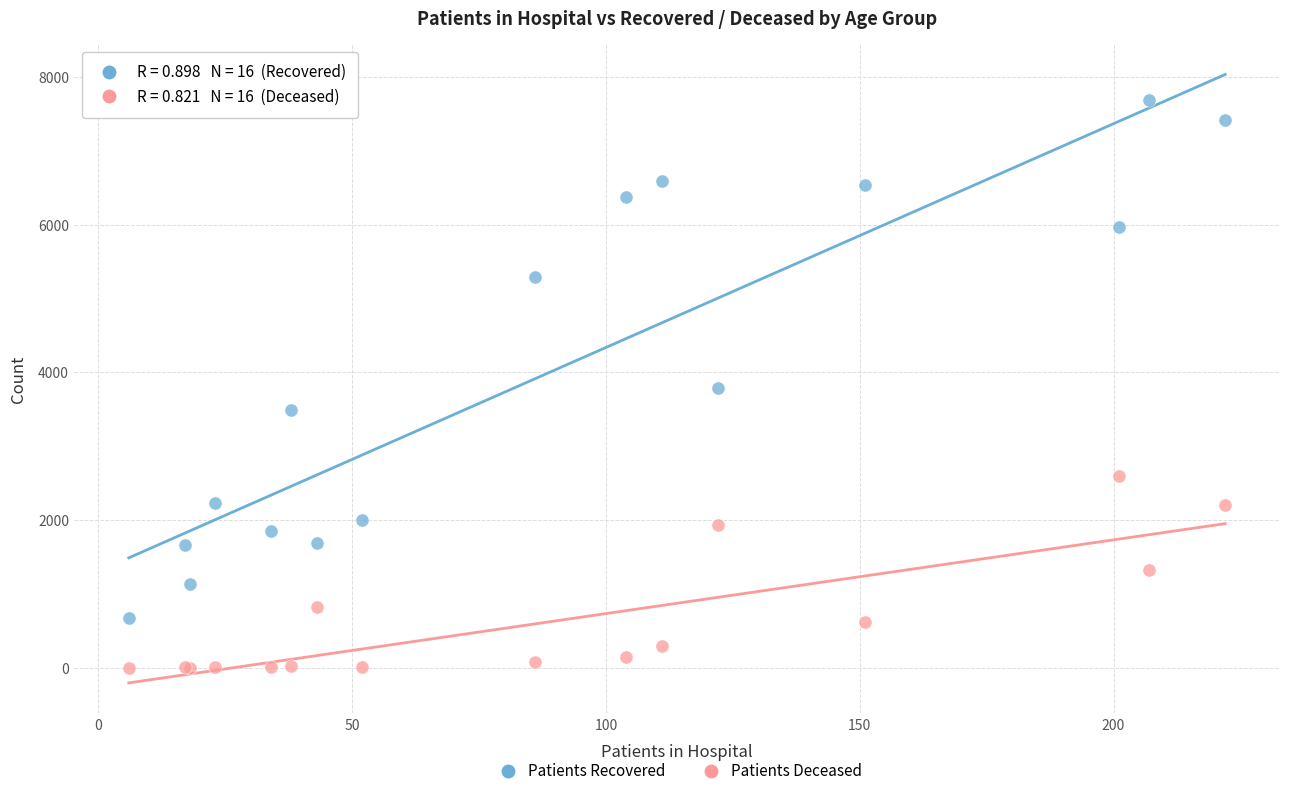

Which series reaches the maximum Y coordinate?

Patients Recovered